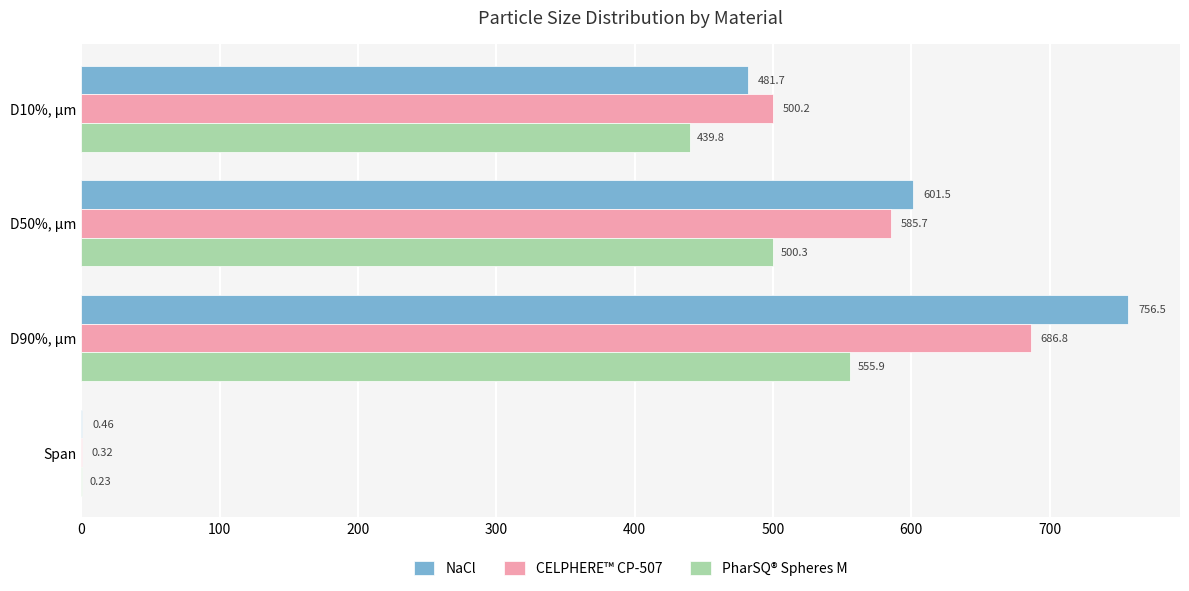

Between D90%, µm and Span, which series saw the biggest shift?

NaCl